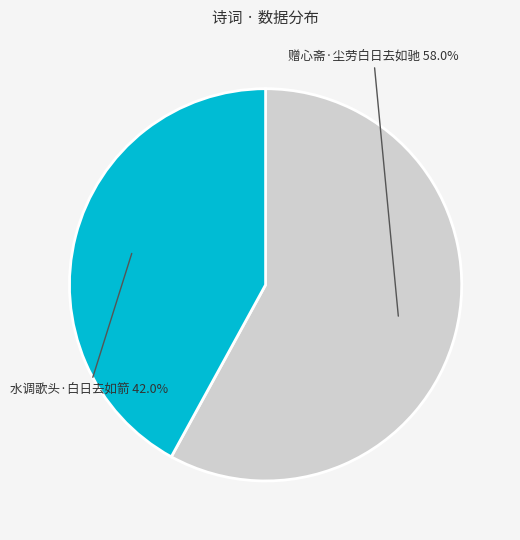

True or false: 赠心斋·尘劳白日去如驰 accounts for 46% of the total.

False